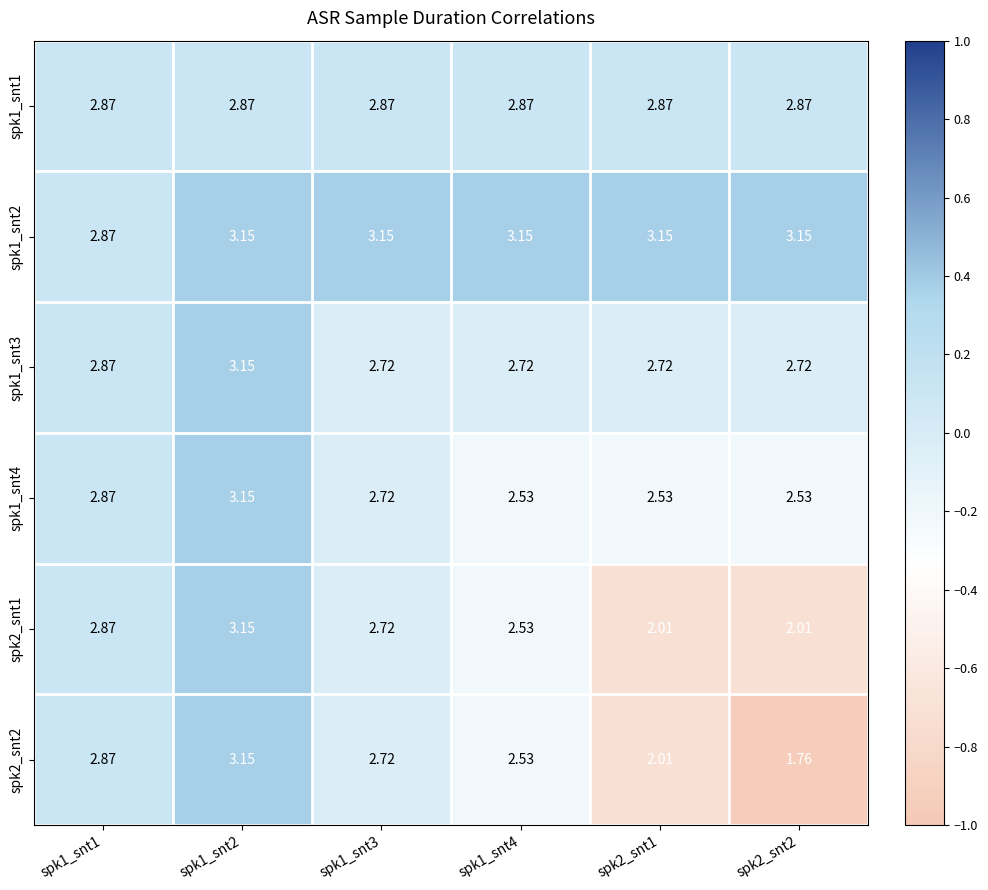

Is the value of spk1_snt4 at spk1_snt2 greater than the value of spk2_snt1 at spk1_snt1?

Yes